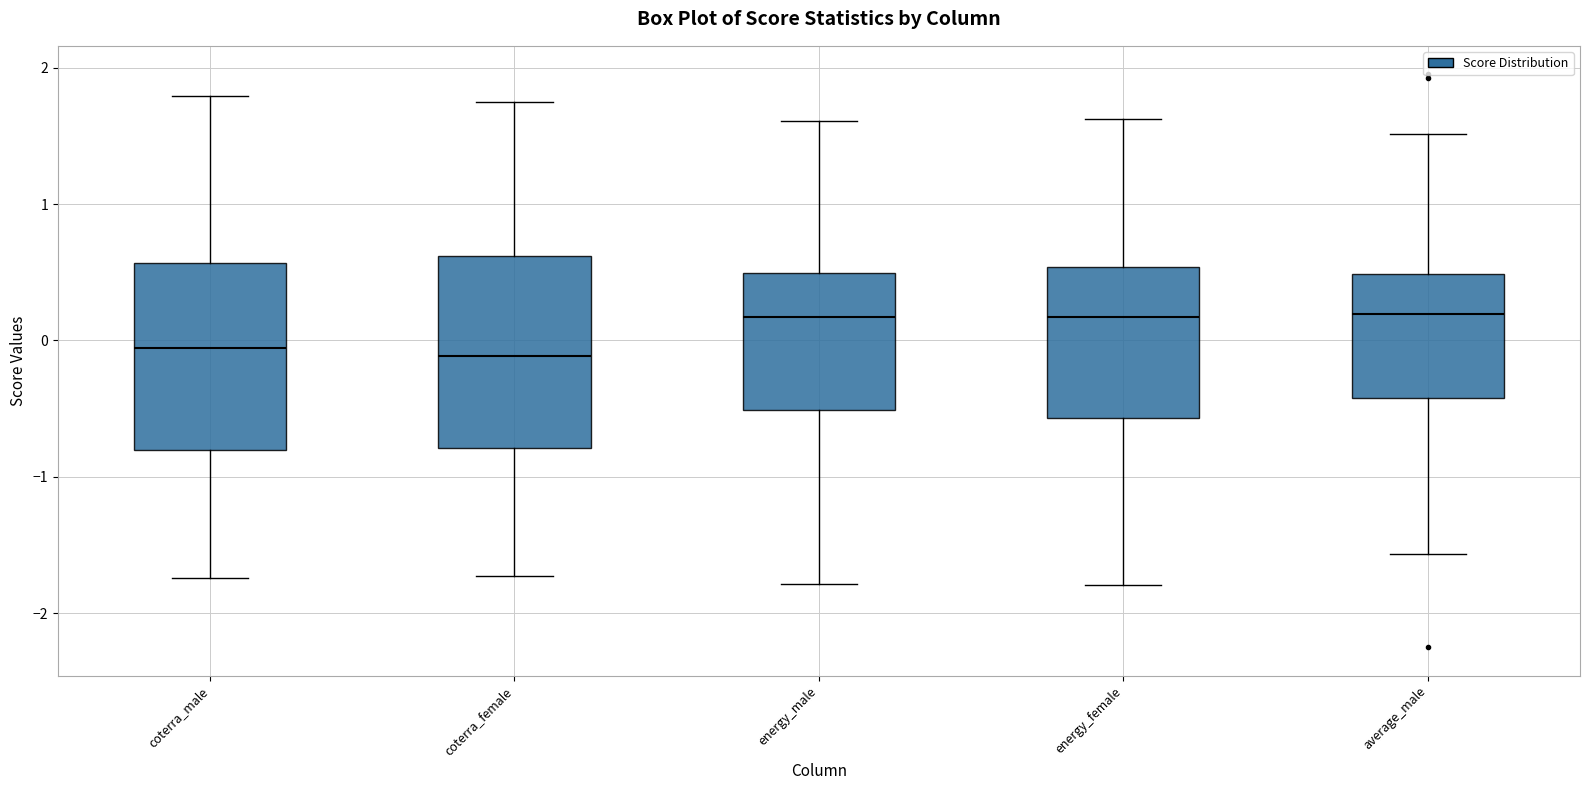

Reading left to right, transcribe this box plot: for each box, give where its median line is, the range the box spans, and where its two whiskers end, as read against the y-axis. The values are not printed on the chart, so give them approximately, as read against the axis.

coterra_male: median -0.1, box -0.8 to 0.6, whiskers -1.7 to 1.8
coterra_female: median -0.1, box -0.8 to 0.6, whiskers -1.7 to 1.7
energy_male: median 0.2, box -0.5 to 0.5, whiskers -1.8 to 1.6
energy_female: median 0.2, box -0.6 to 0.5, whiskers -1.8 to 1.6
average_male: median 0.2, box -0.4 to 0.5, whiskers -1.6 to 1.5